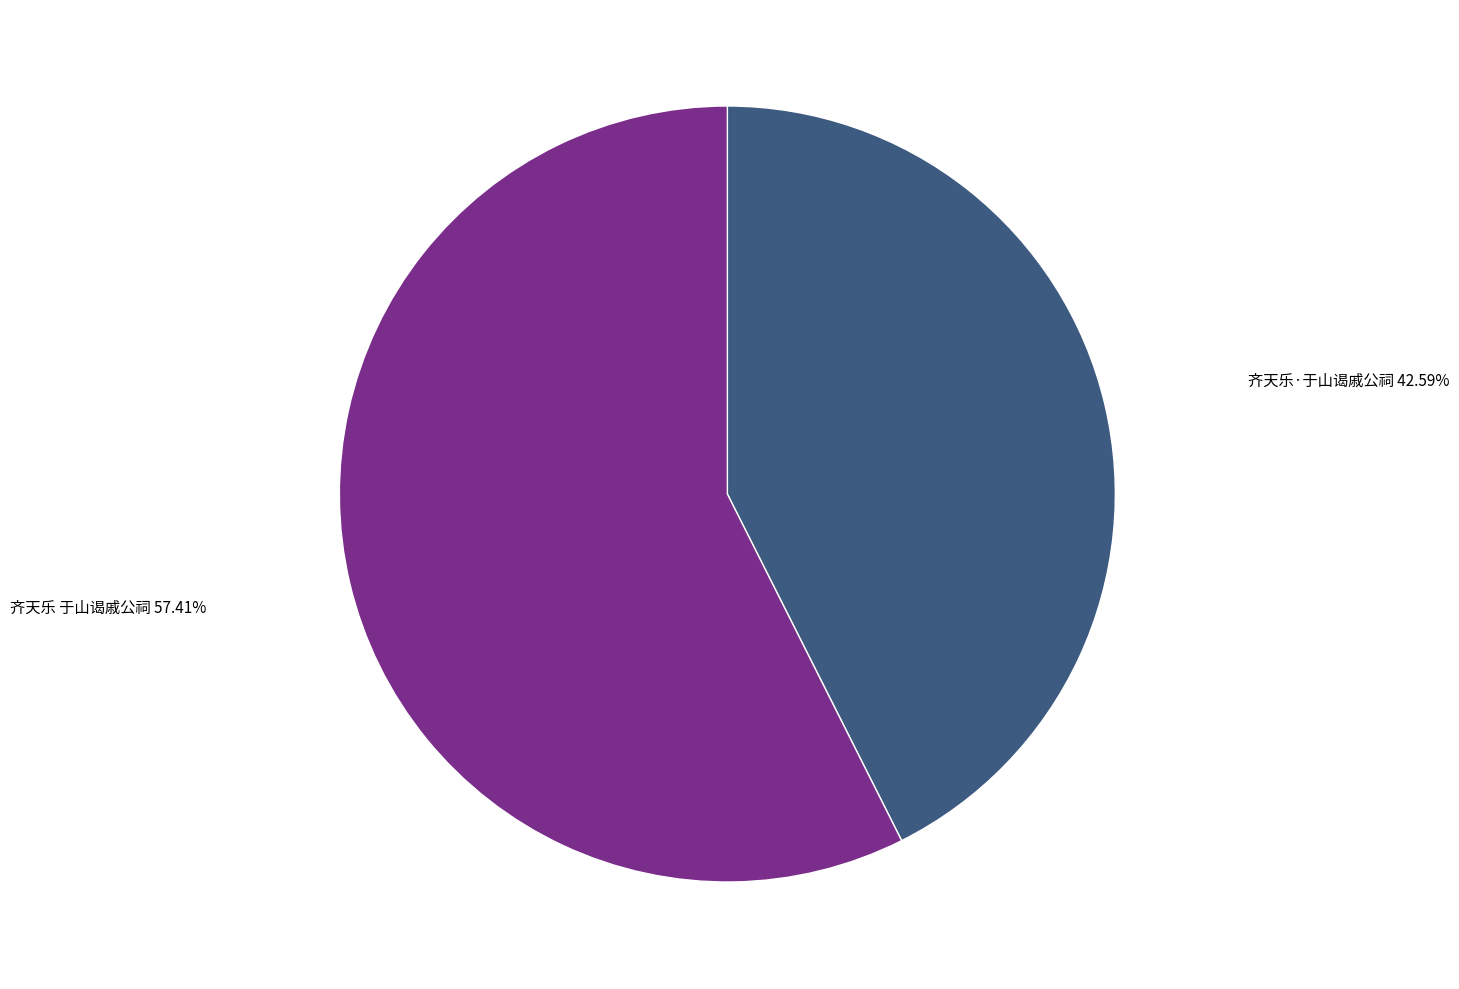

What is the largest slice in the pie chart?

齐天乐 于山谒戚公祠